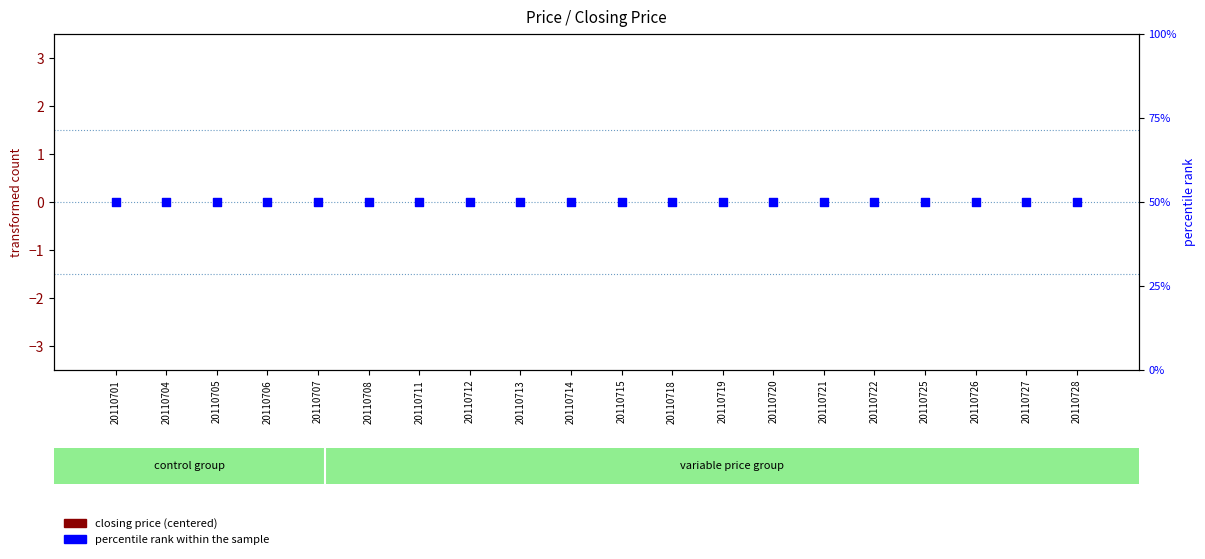

At how many categories does at least one series exceed 35?

20